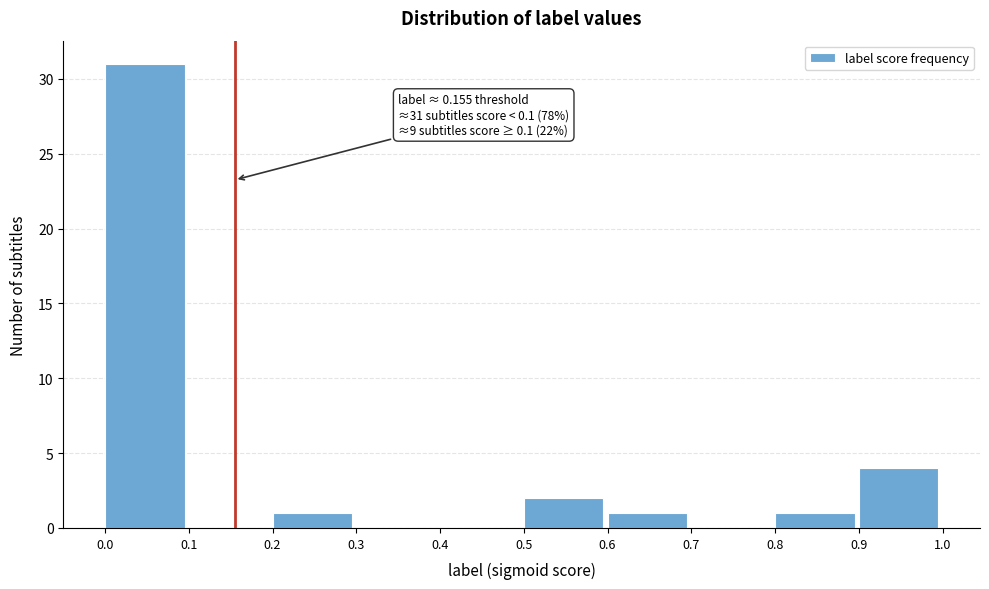

Over which range of the x-axis is the bar tallest?

0.0 to 0.1